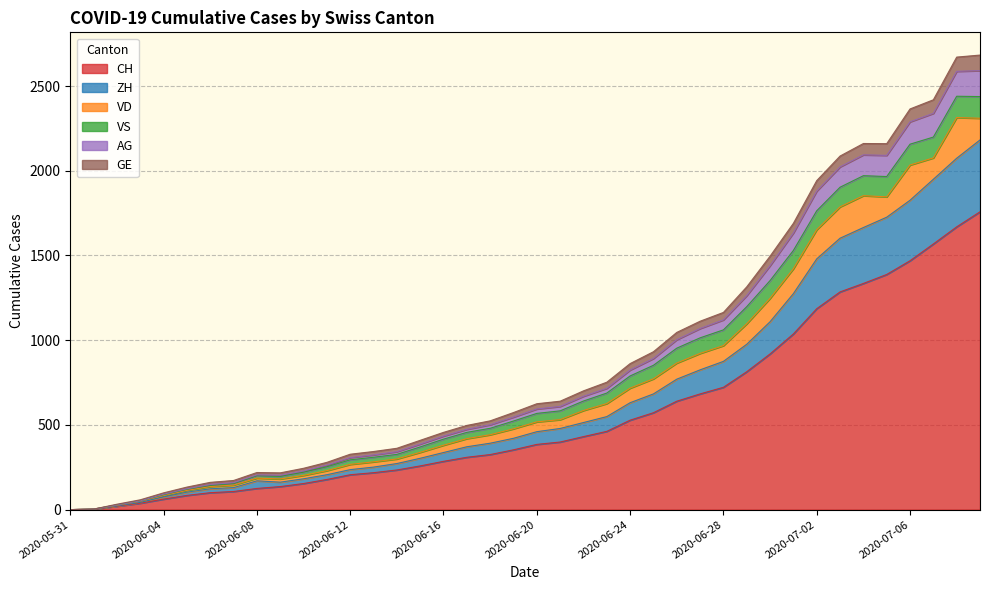

Which label corresponds to the smallest value in the chart?

2020-05-31